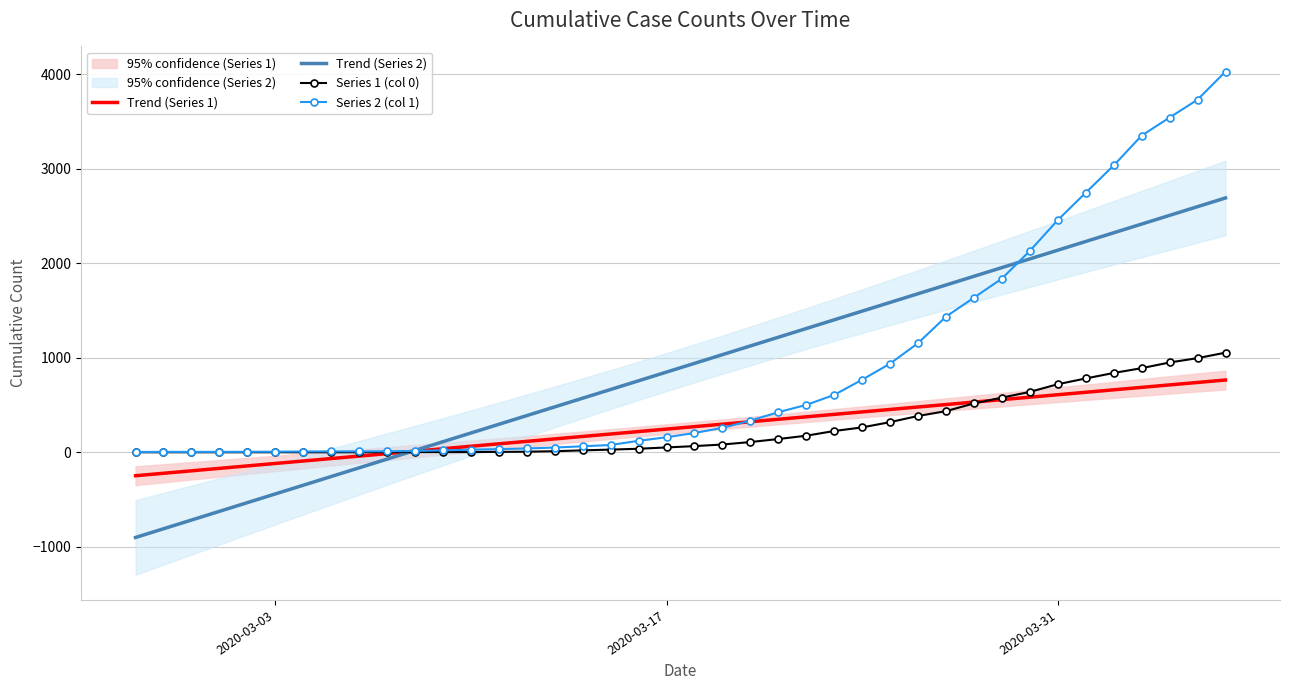

What is the lowest value of the Trend (Series 1) series?

-248.4